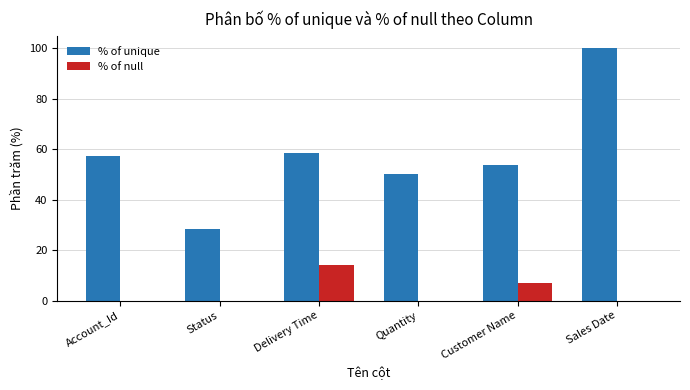

What is the approximate value of % of unique at Customer Name?

53.9